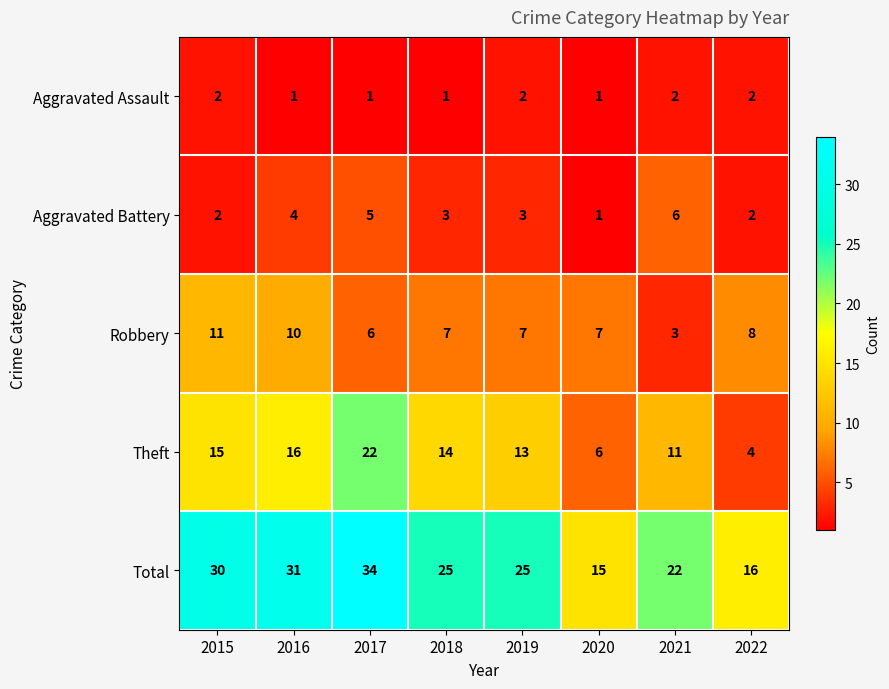

The Aggravated Battery series shows 5 at 2018. True or false?

False